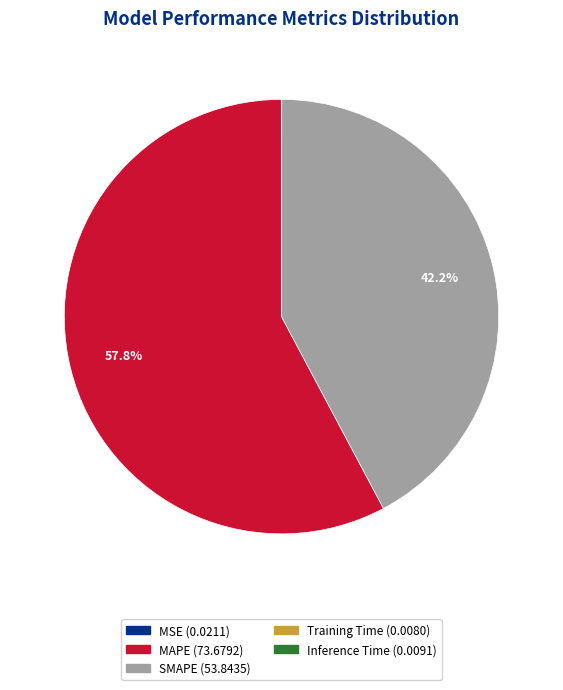

Which category has the biggest portion of the pie?

MAPE